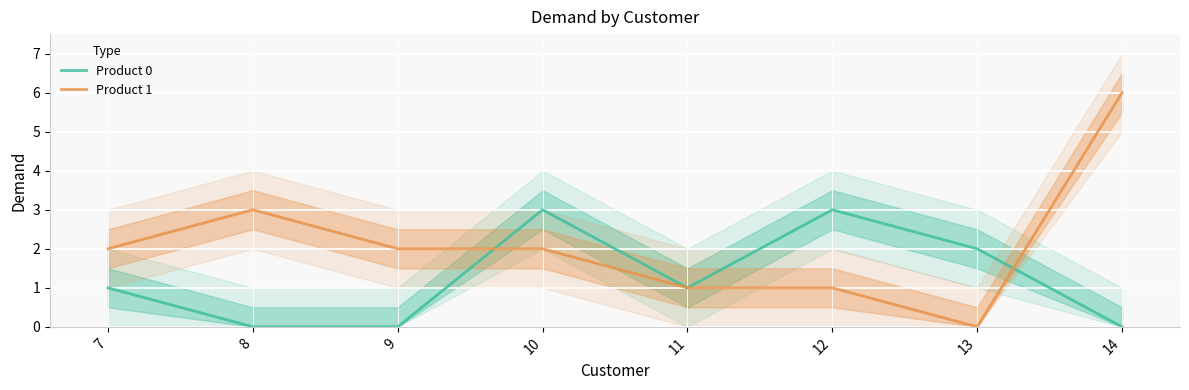

Reading left to right, list all the values displayed in this chart.

Product 0: 1	0	0	3	1	3	2	0
Product 1: 2	3	2	2	1	1	0	6